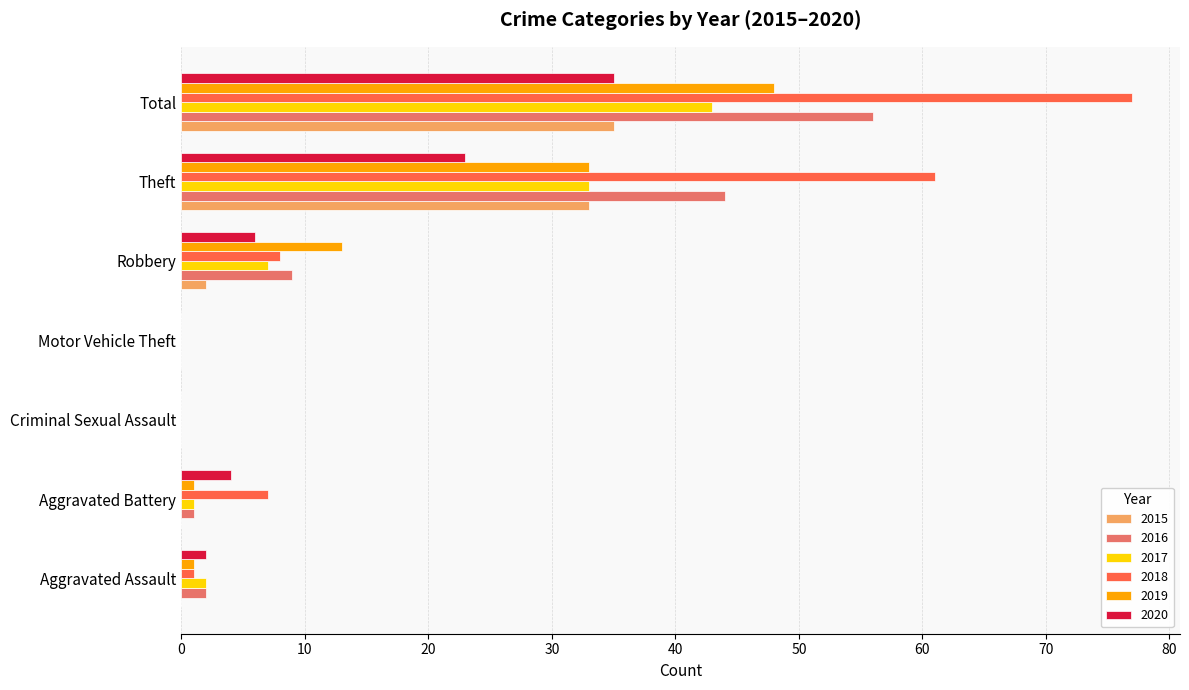

Between Aggravated Battery and Criminal Sexual Assault, which series saw the biggest shift?

2018